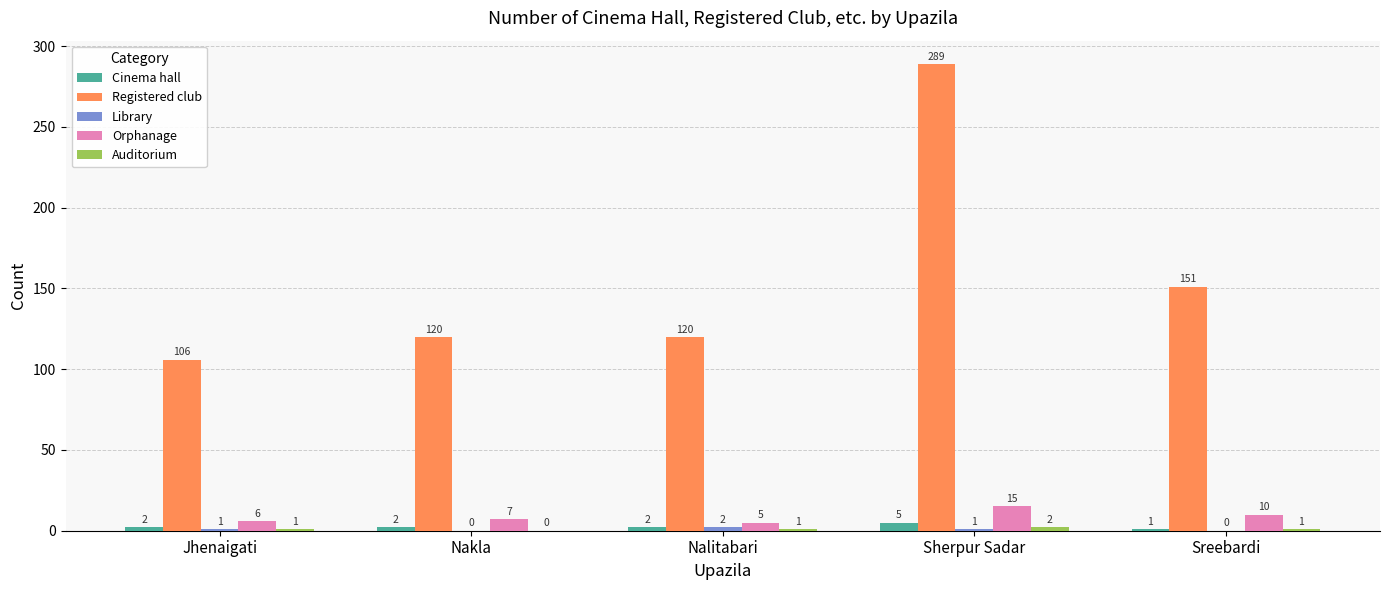

Between Jhenaigati and Nakla, which series saw the biggest shift?

Registered club